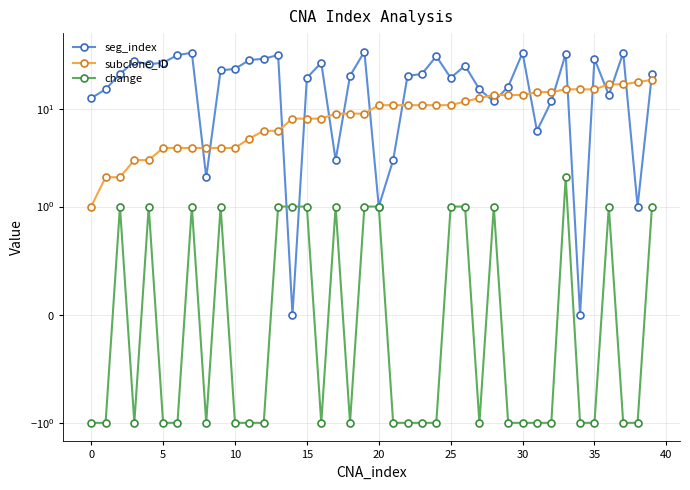

What is the maximum value for subclone_ID?

20